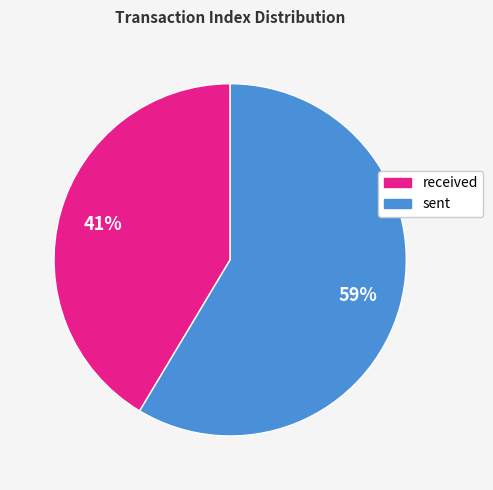

Is there any slice that represents more than half of the pie?

Yes